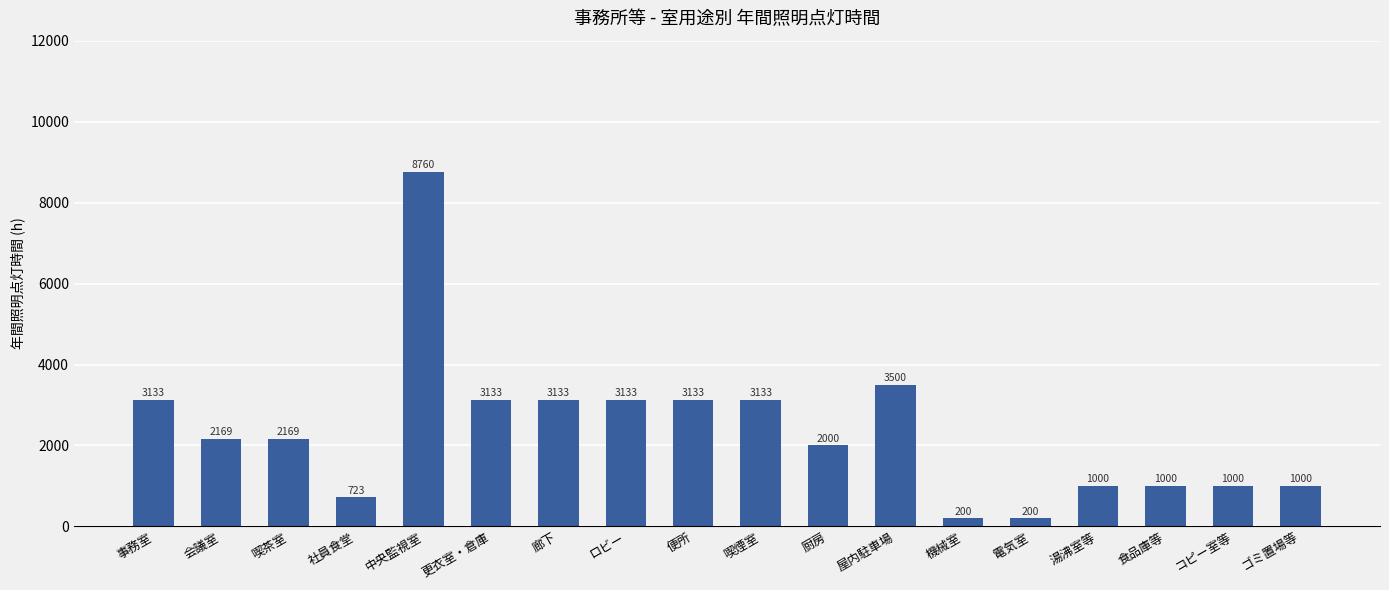

Reading left to right, what are all the values shown in this chart?

3133	2169	2169	723	8760	3133	3133	3133	3133	3133	2000	3500	200	200	1000	1000	1000	1000